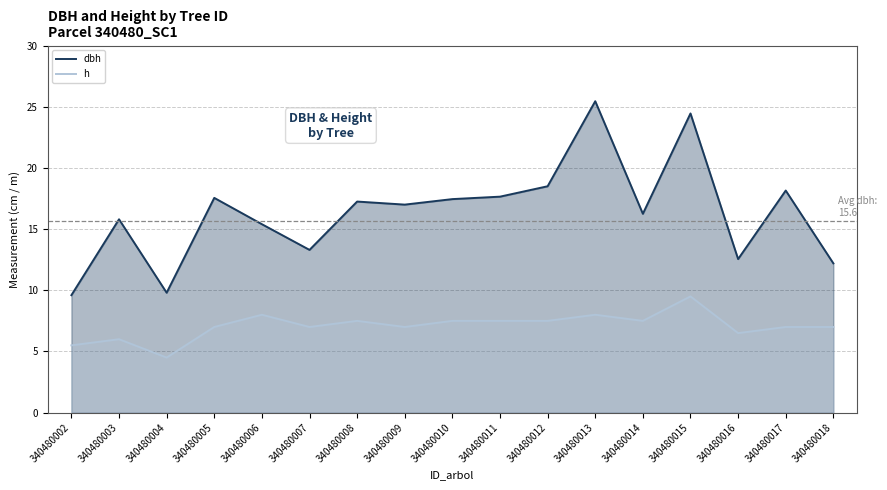

Which label corresponds to the smallest value in the chart?

340480004